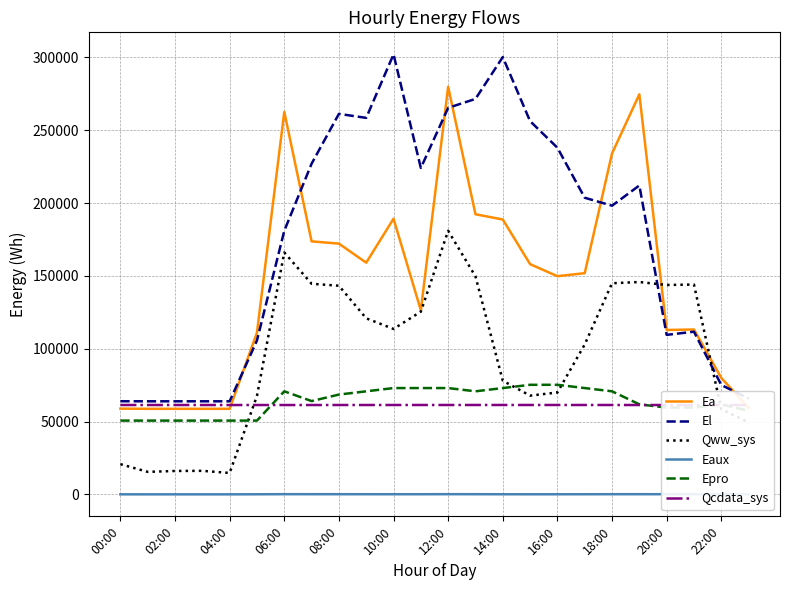

True or false: Ea has a value of 279857.5 at 12:00.

True